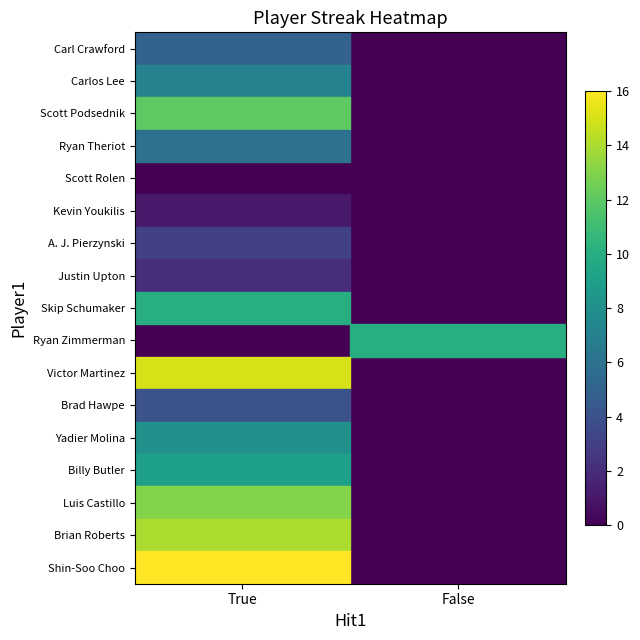

Reading right to left, what are all the values shown in this chart?

Carl Crawford: False=0	True=5
Carlos Lee: False=0	True=7
Scott Podsednik: False=0	True=12
Ryan Theriot: False=0	True=6
Scott Rolen: False=0	True=0
Kevin Youkilis: False=0	True=1
A. J. Pierzynski: False=0	True=3
Justin Upton: False=0	True=2
Skip Schumaker: False=0	True=10
Ryan Zimmerman: False=10	True=0
Victor Martinez: False=0	True=15
Brad Hawpe: False=0	True=4
Yadier Molina: False=0	True=8
Billy Butler: False=0	True=9
Luis Castillo: False=0	True=13
Brian Roberts: False=0	True=14
Shin-Soo Choo: False=0	True=16